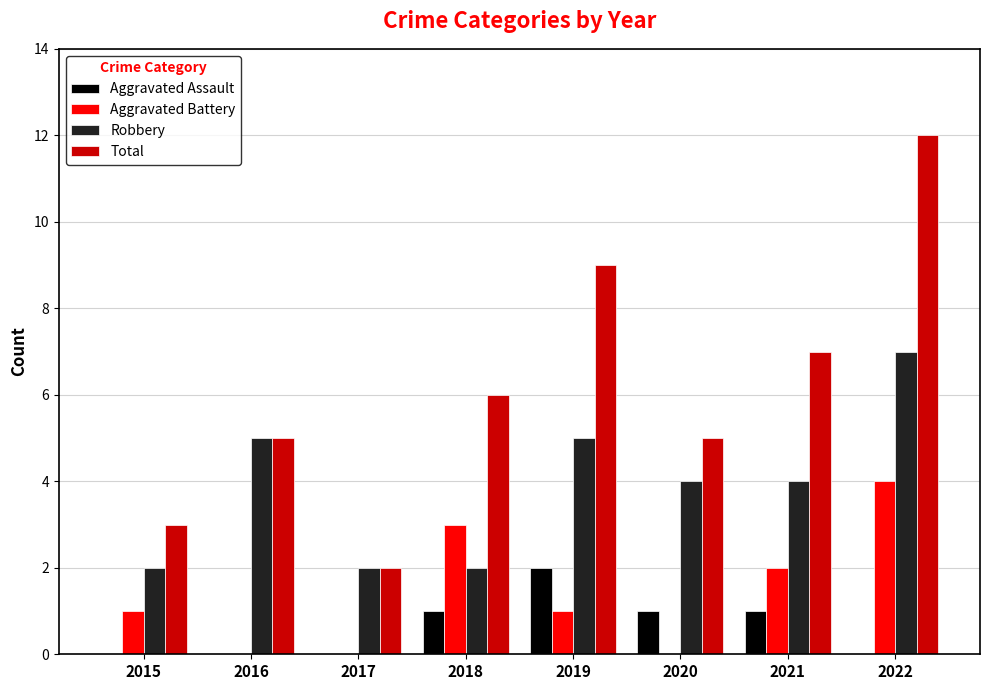

Reading right to left, list all the values displayed in this chart.

Aggravated Assault: 0	1	1	2	1	0	0	0
Aggravated Battery: 4	2	0	1	3	0	0	1
Robbery: 7	4	4	5	2	2	5	2
Total: 12	7	5	9	6	2	5	3